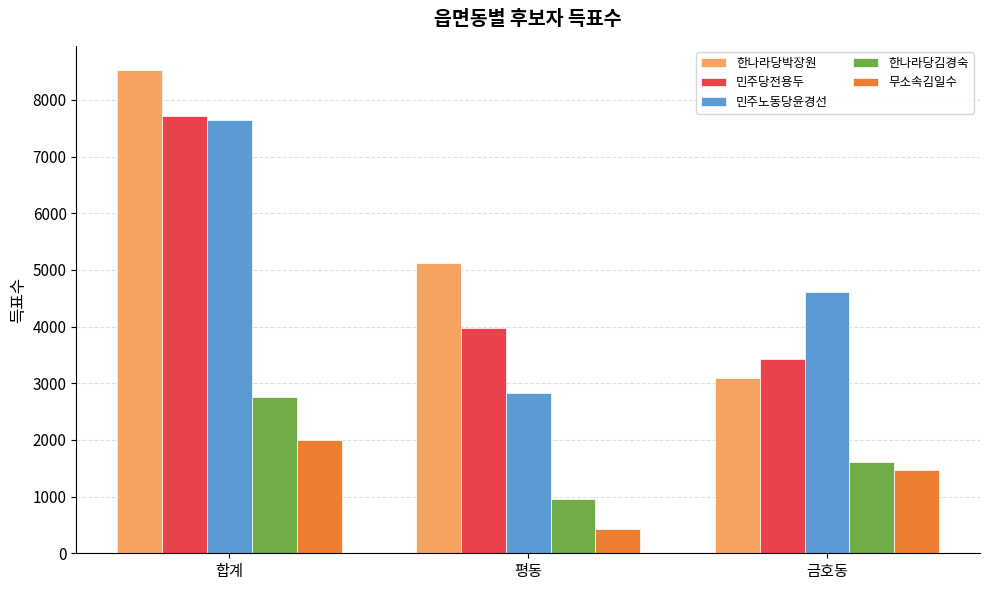

Reading right to left, list all the values displayed in this chart.

한나라당박장원: 3092	5128	8529
민주당전용두: 3423	3977	7710
민주노동당윤경선: 4605	2836	7652
한나라당김경숙: 1617	966	2750
무소속김일수: 1468	437	2005